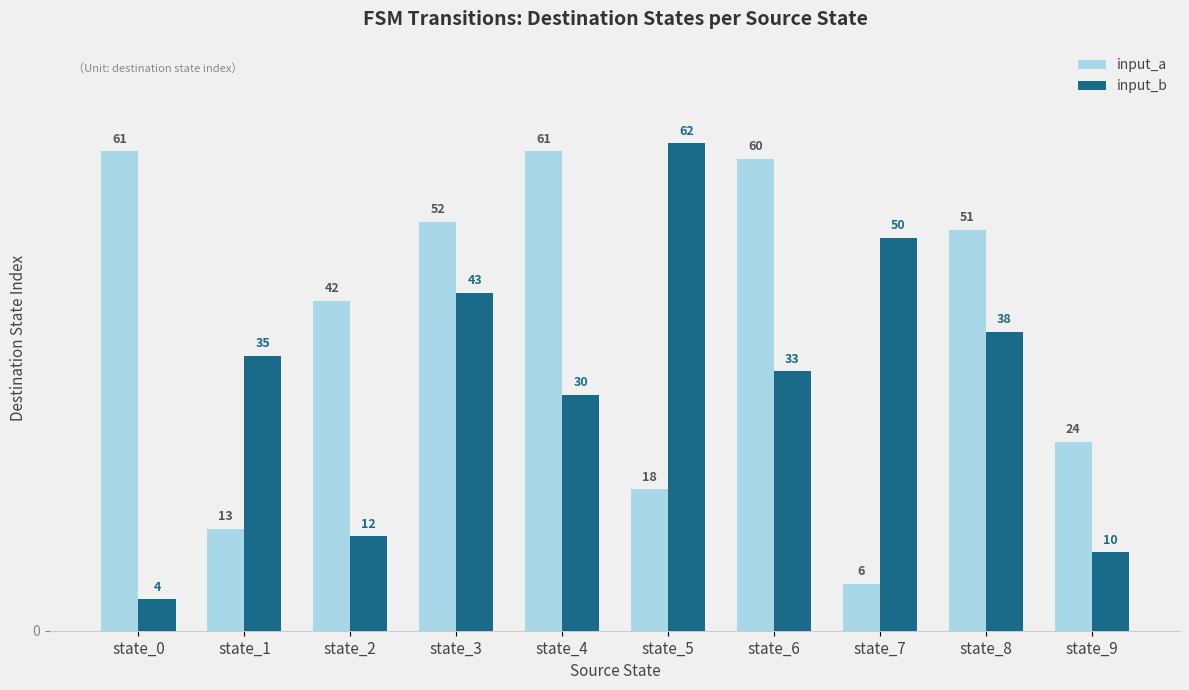

What is the spread (max minus min) of values at state_9?

14